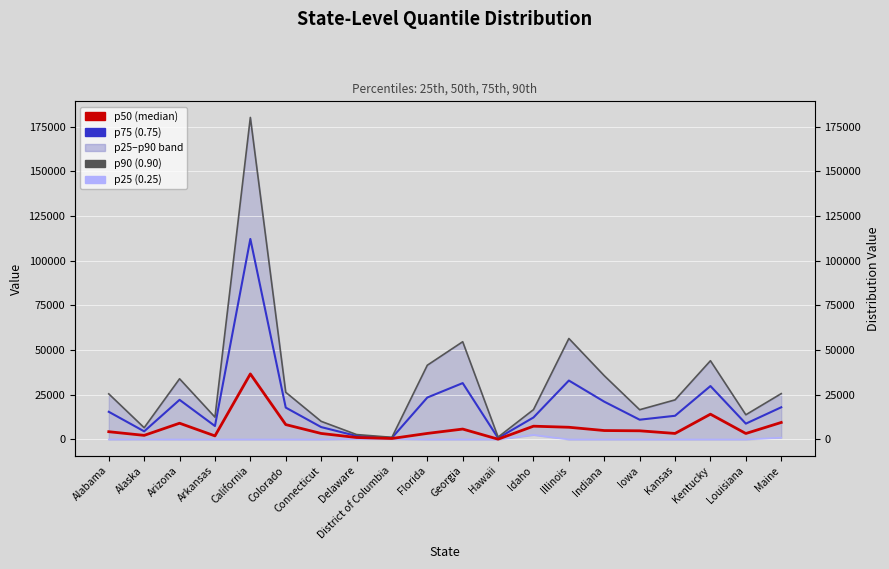

Reading left to right, list all the values displayed in this chart.

p25 (0.25): 0.0	45.1	0.0	0.0	0.0	0.0	0.0	242.1	217.9	0.0	0.0	0.0	2569.9	0.0	0.0	0.0	0.0	0.0	0.0	1034.9
p50 (median): 4351.2	2302.7	9101.6	2007.9	36678.2	8338.6	3378.1	1112.7	559.8	3396.8	5833.8	177.5	7442.8	6842.9	5005.9	4861.5	3380.3	14160.7	3352.4	9526.1
p75 (0.75): 15490.9	4560.2	22185.8	7537.1	112202.2	17849.7	6948.4	1983.2	901.6	23474.2	31549.8	792.1	12315.7	32982.2	21153.3	11067.6	13265.7	29898.1	8866.4	18017.3
p90 (0.90): 25517.0	6592.1	33962.0	12513.5	180176.2	26410.0	10161.7	2766.7	1209.3	41544.4	54695.0	1345.3	16701.4	56508.4	35686.4	16653.3	22162.8	44062.2	13829.2	25659.7